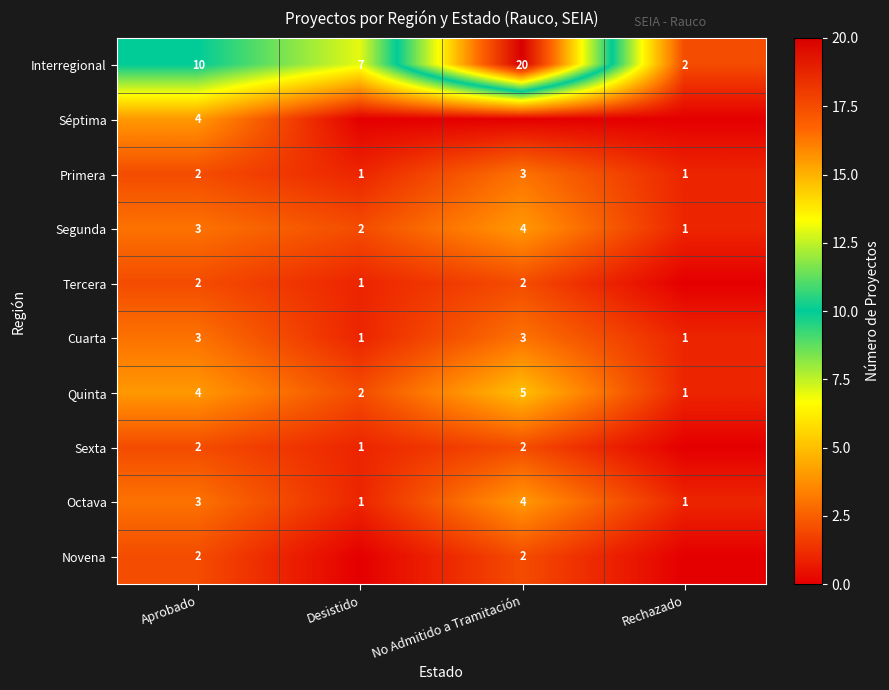

Rank the categories by Segunda value from lowest to highest.

Rechazado, Desistido, Aprobado, No Admitido a Tramitación